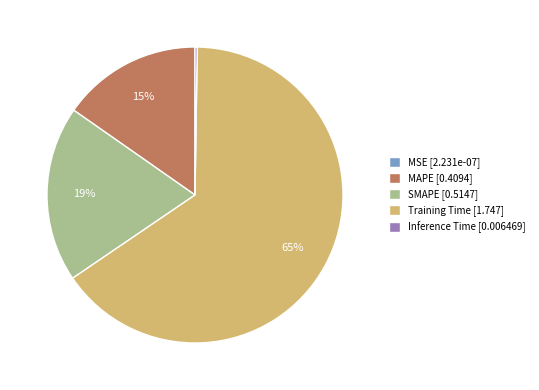

Which has a higher value, MAPE [0.4094] or SMAPE [0.5147]?

SMAPE [0.5147]